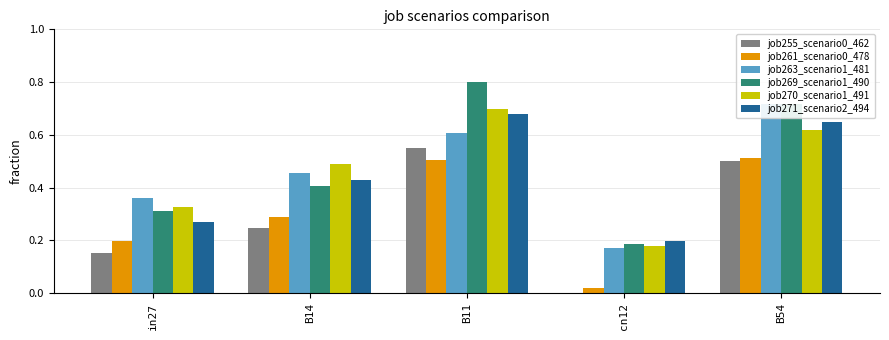

How many groups of bars are there?

5